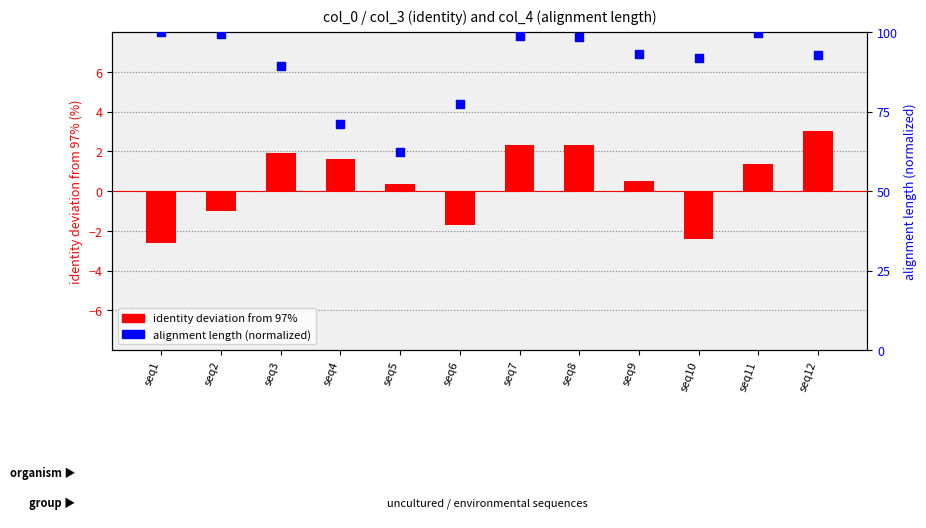

Which series reaches the maximum Y coordinate?

alignment length (normalized)